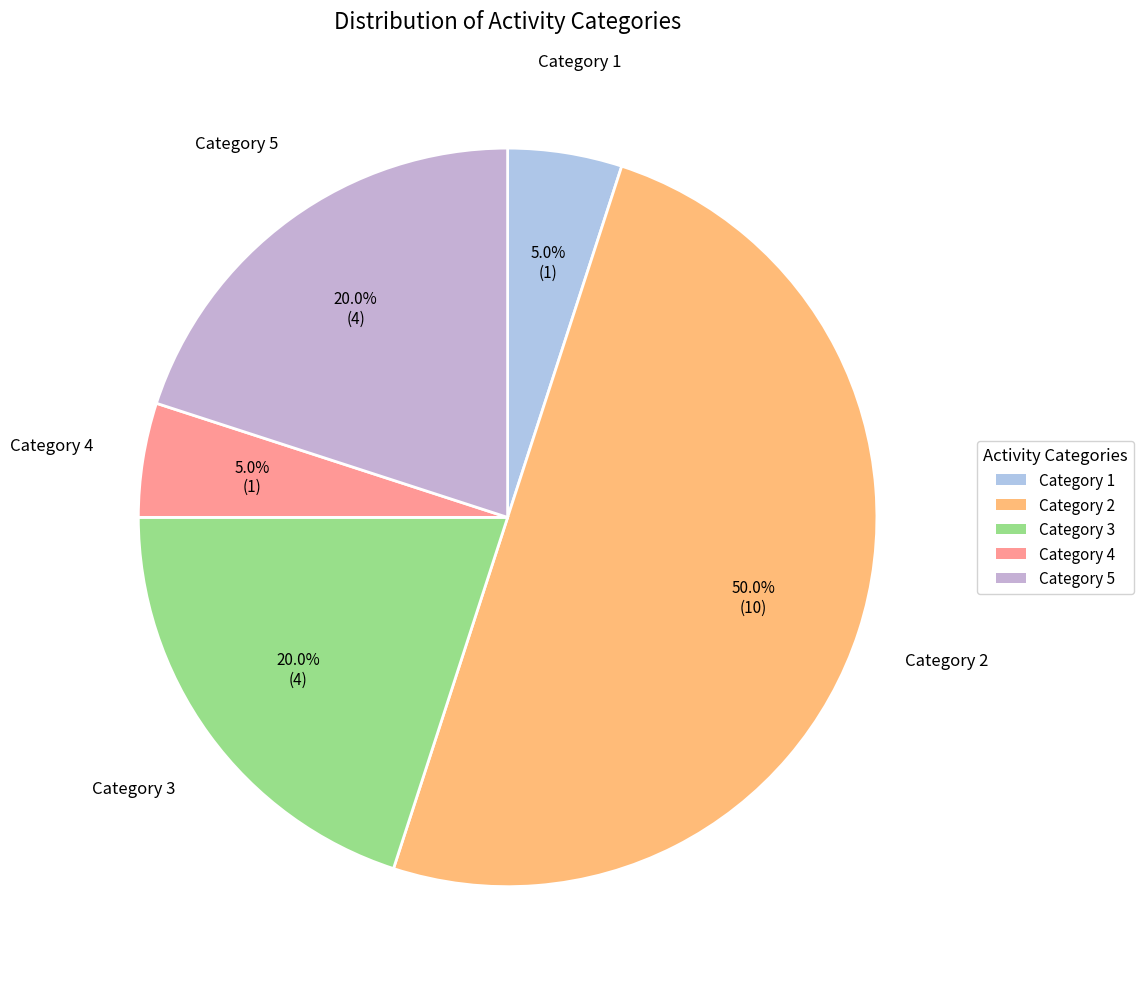

Count the number of slices in the pie.

5